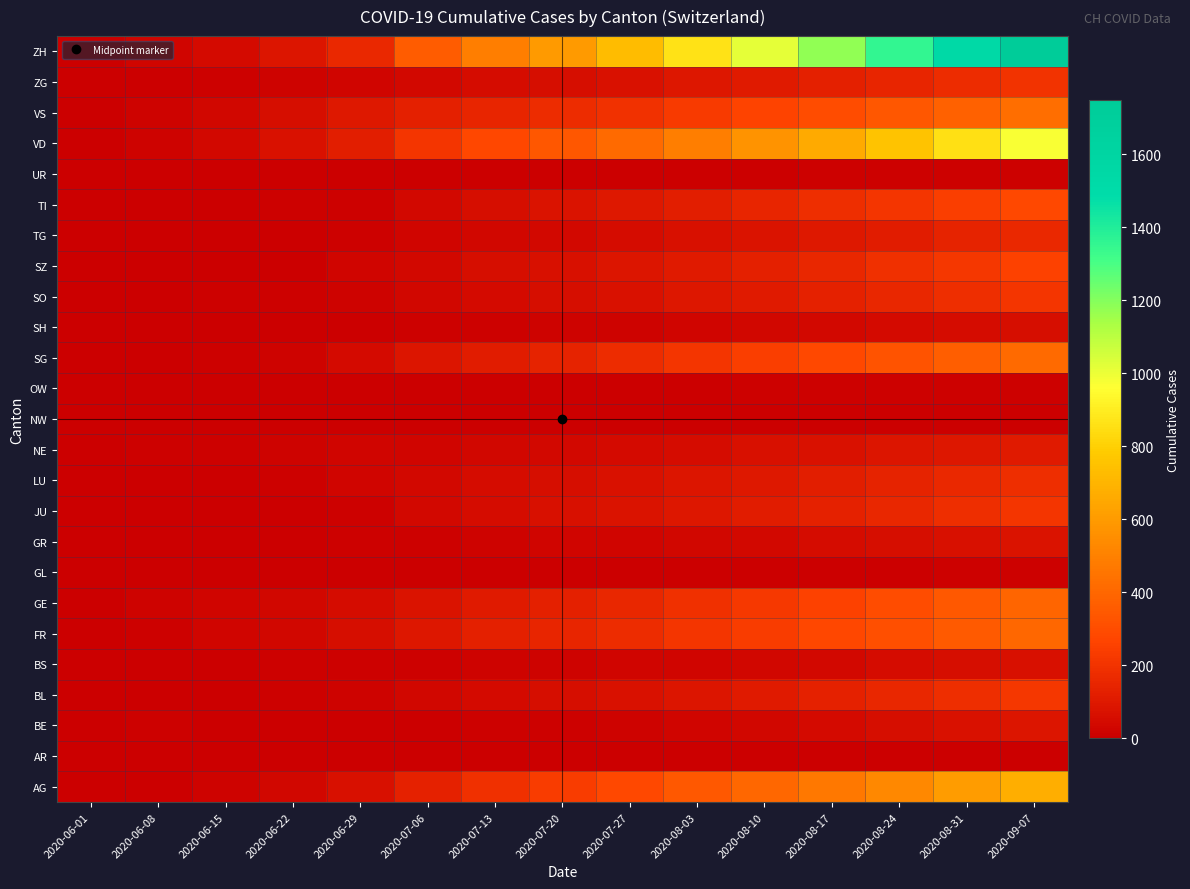

What is the total value across all series at 2020-07-20?

2359